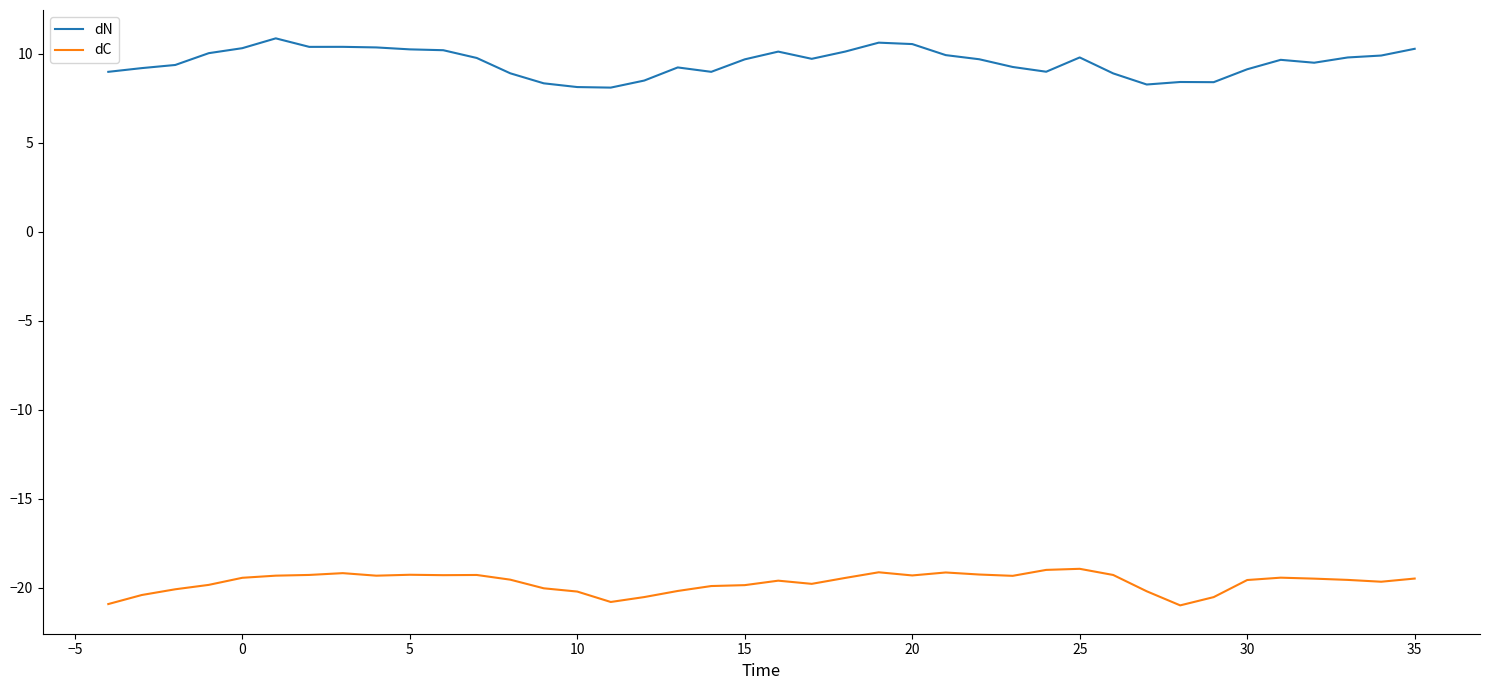

List the series in order of their peak value, lowest first.

dC, dN